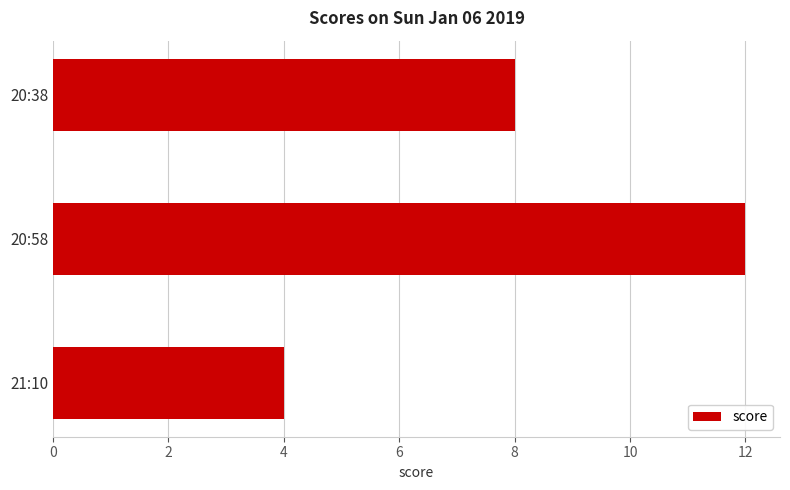

What position from the top is 21:10?

3